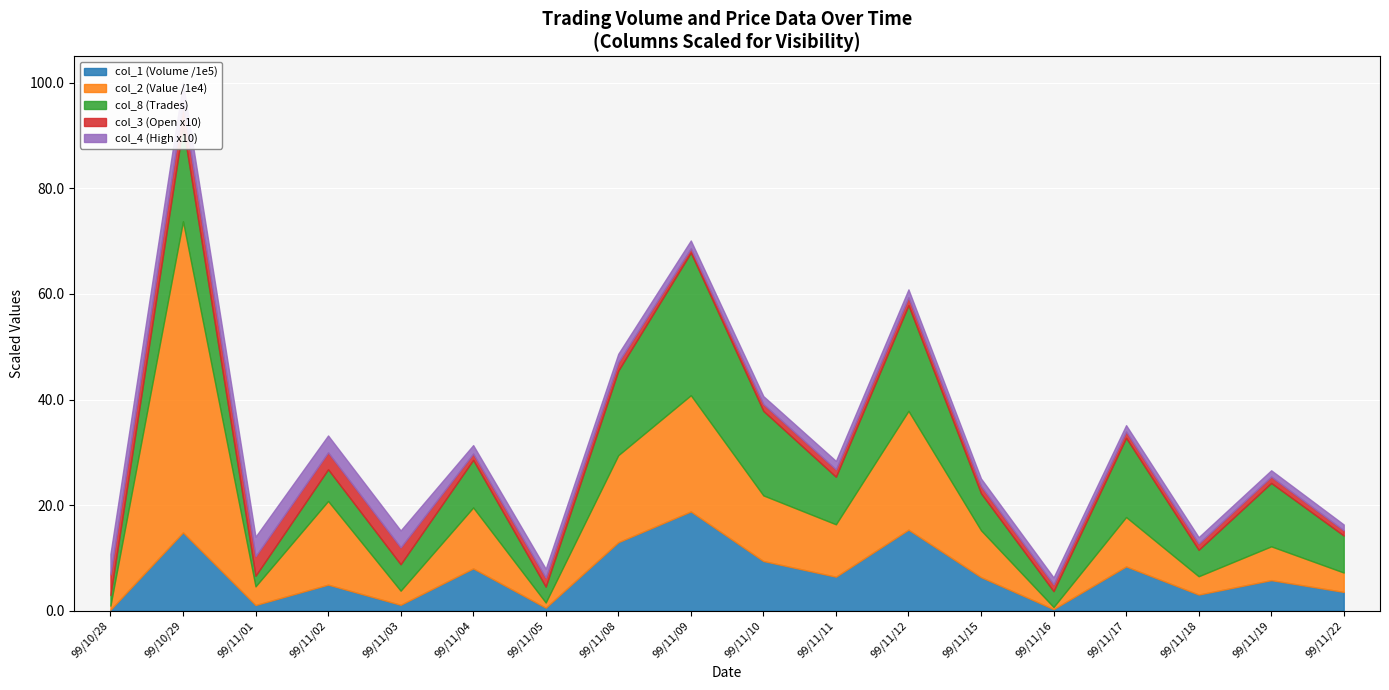

Does the chart display data point markers on the line(s)?

No